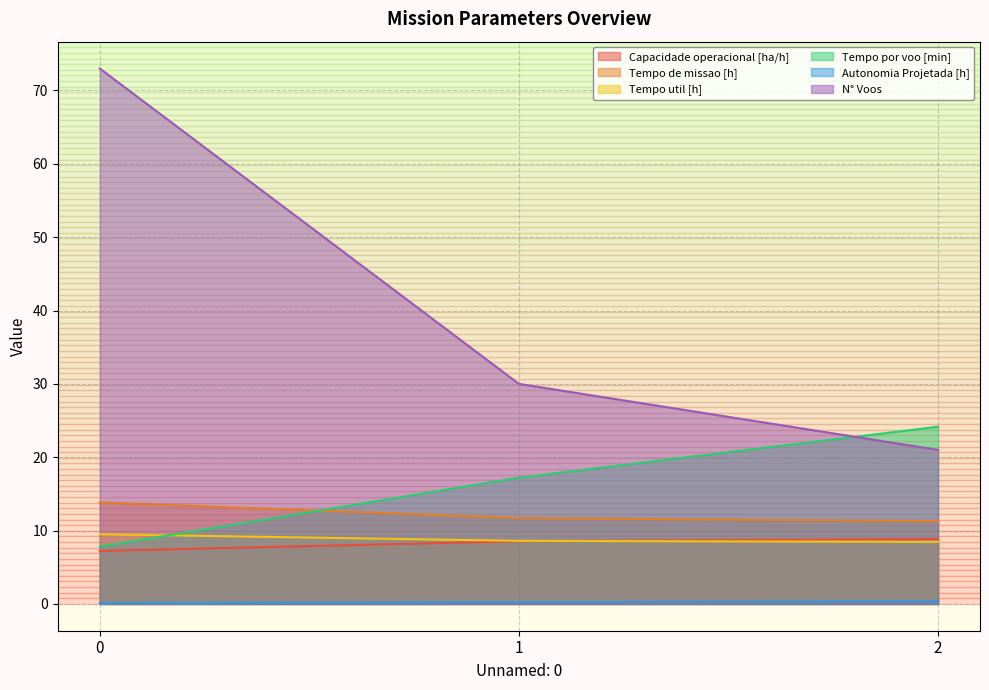

What is the smallest value displayed?

0.1